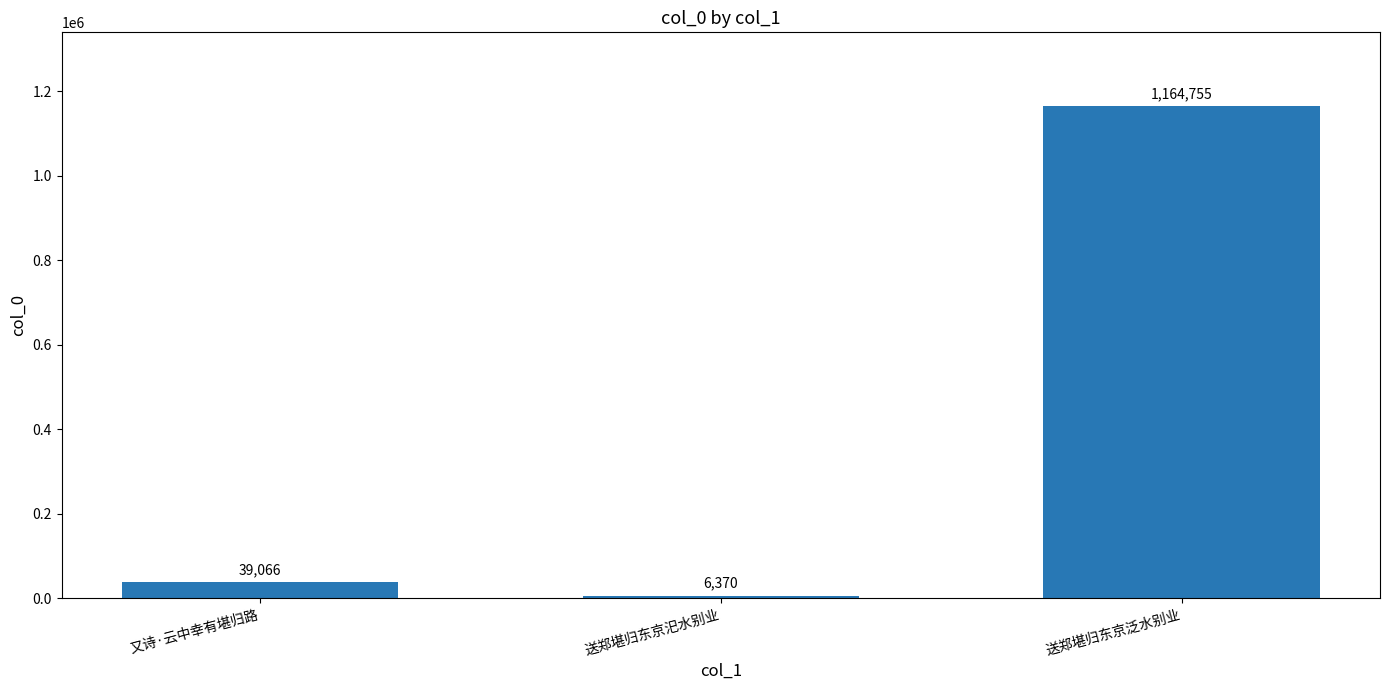

Reading left to right, what are all the values shown in this chart?

39066	6370	1164755